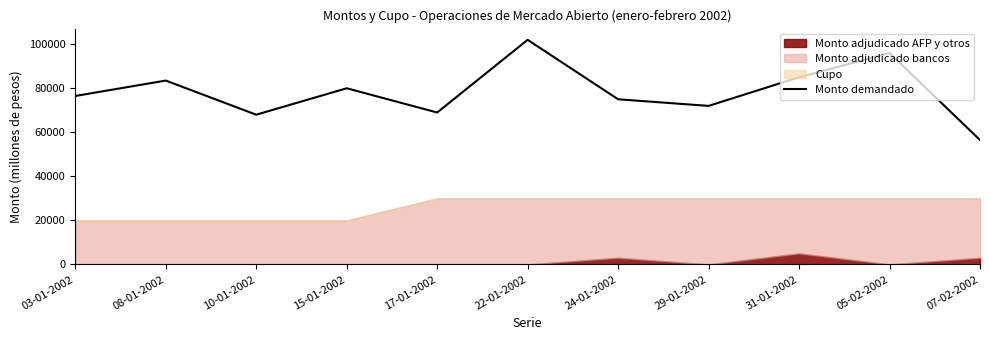

True or false: there are more than 1 points higher than both neighbors.

True